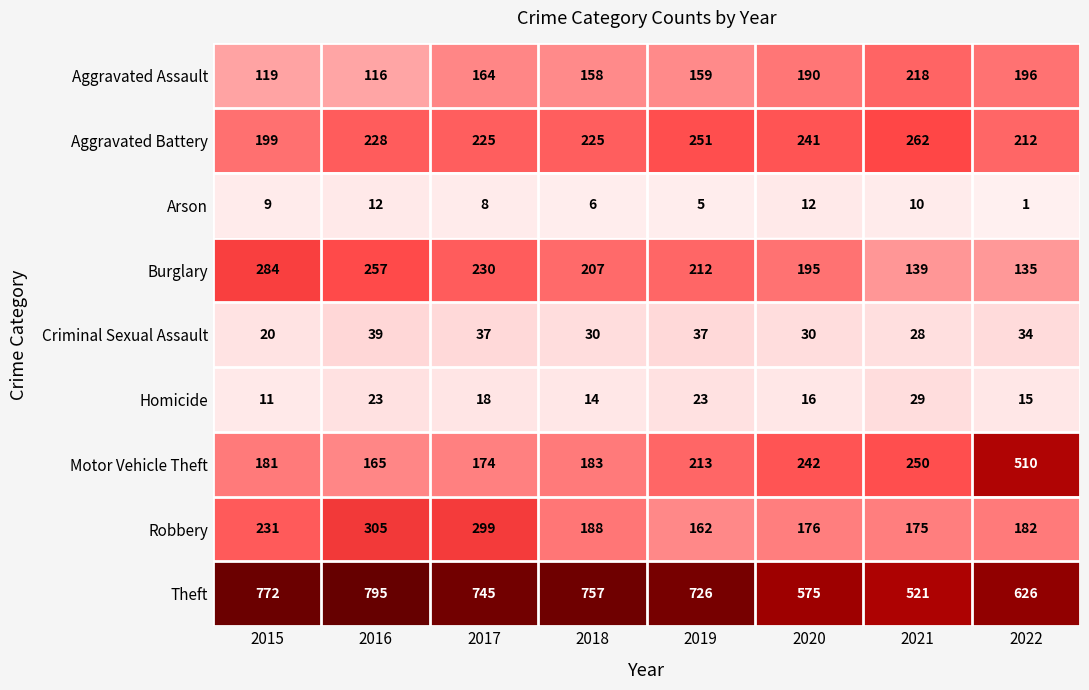

The Motor Vehicle Theft series shows 213 at 2019. True or false?

True